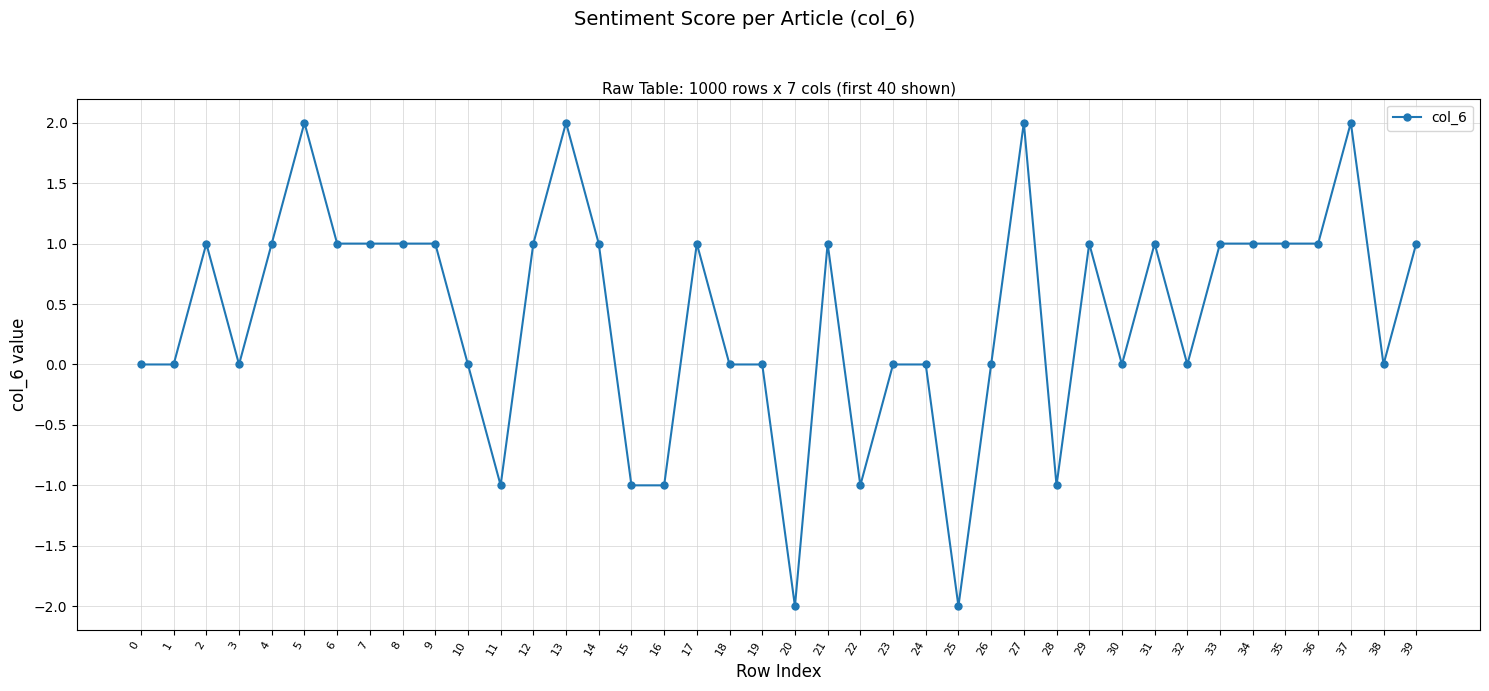

Does the chart display data point markers on the line(s)?

Yes